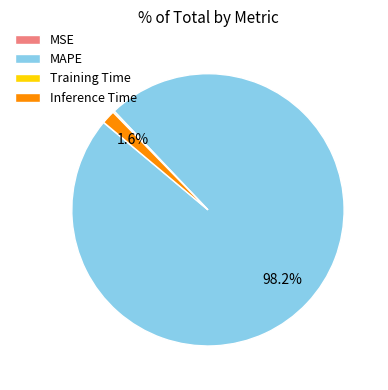

Is the sum of MAPE and Inference Time greater than half?

Yes